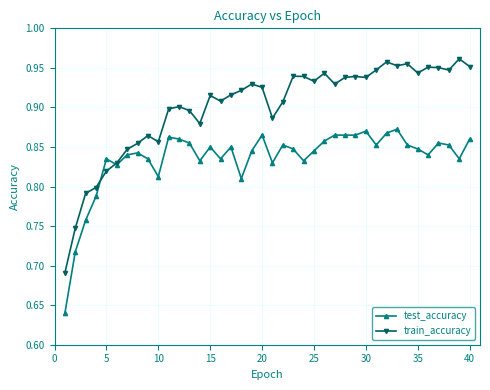

Which series has the largest total across all categories?

train_accuracy